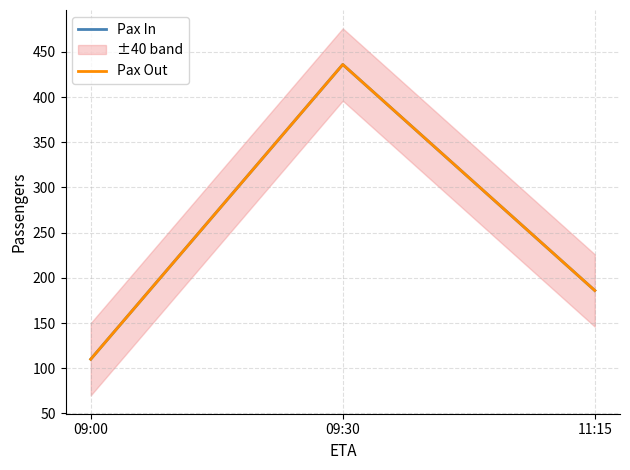

At how many categories does at least one series exceed 186?

1